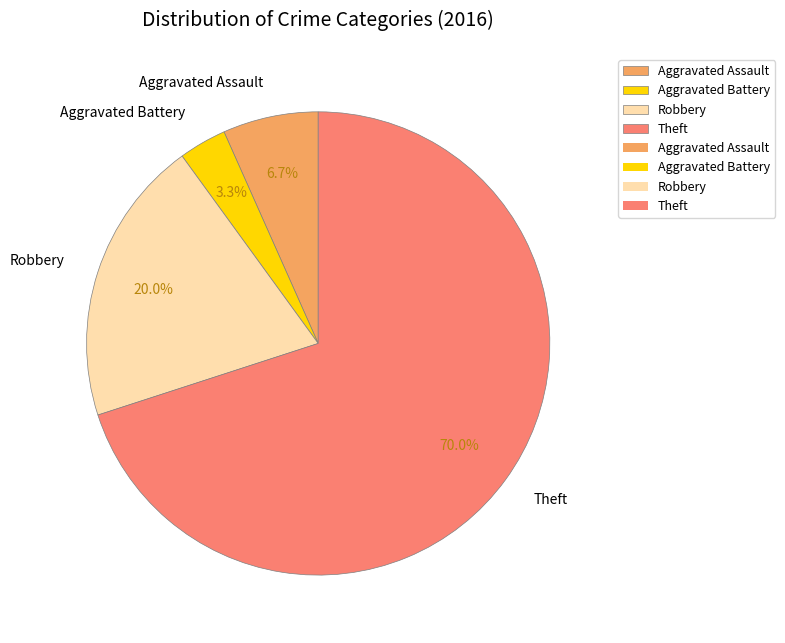

Rank the categories by value from lowest to highest.

Aggravated Battery, Aggravated Assault, Robbery, Theft